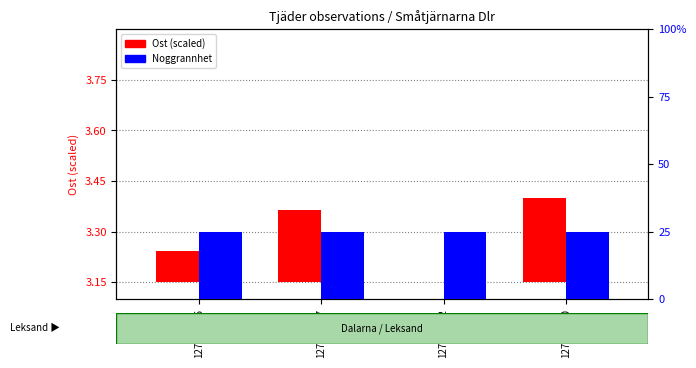

What are all the series names shown in the legend?

Ost (scaled), Noggrannhet